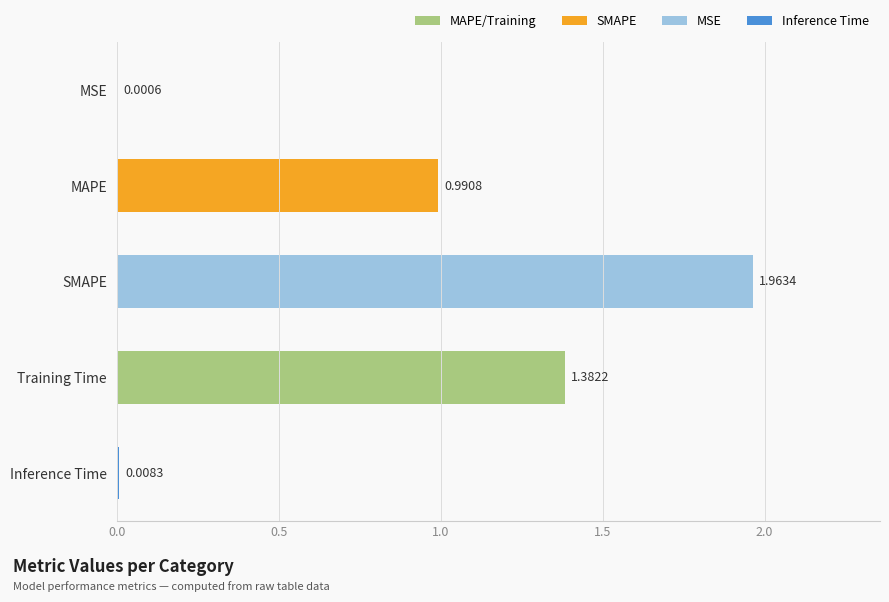

At which label is the value closest to 0?

MSE